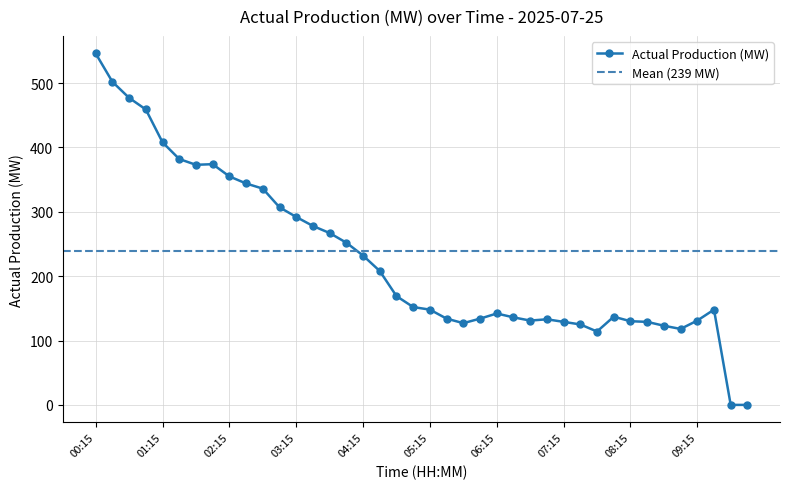

Does the chart have visible grid lines?

Yes